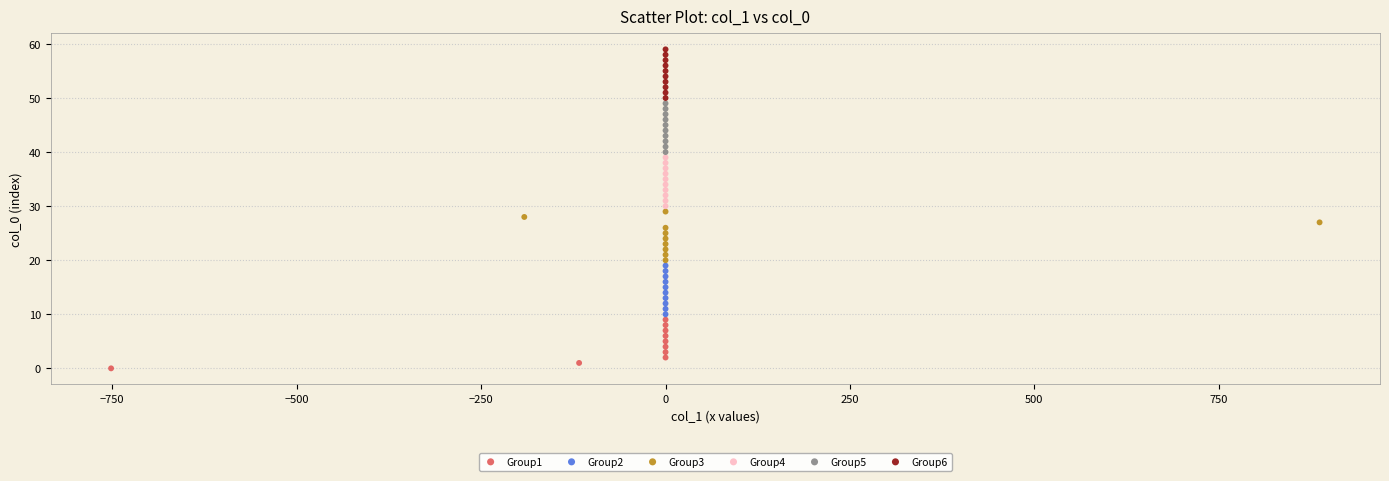

Which series reaches the minimum Y coordinate?

Group1